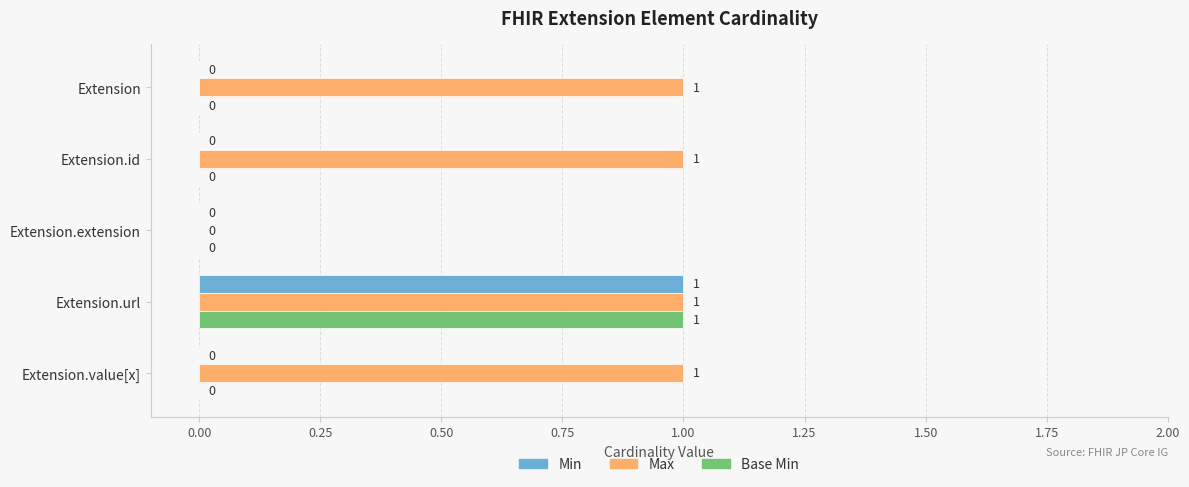

What is the sum of all Min values?

1